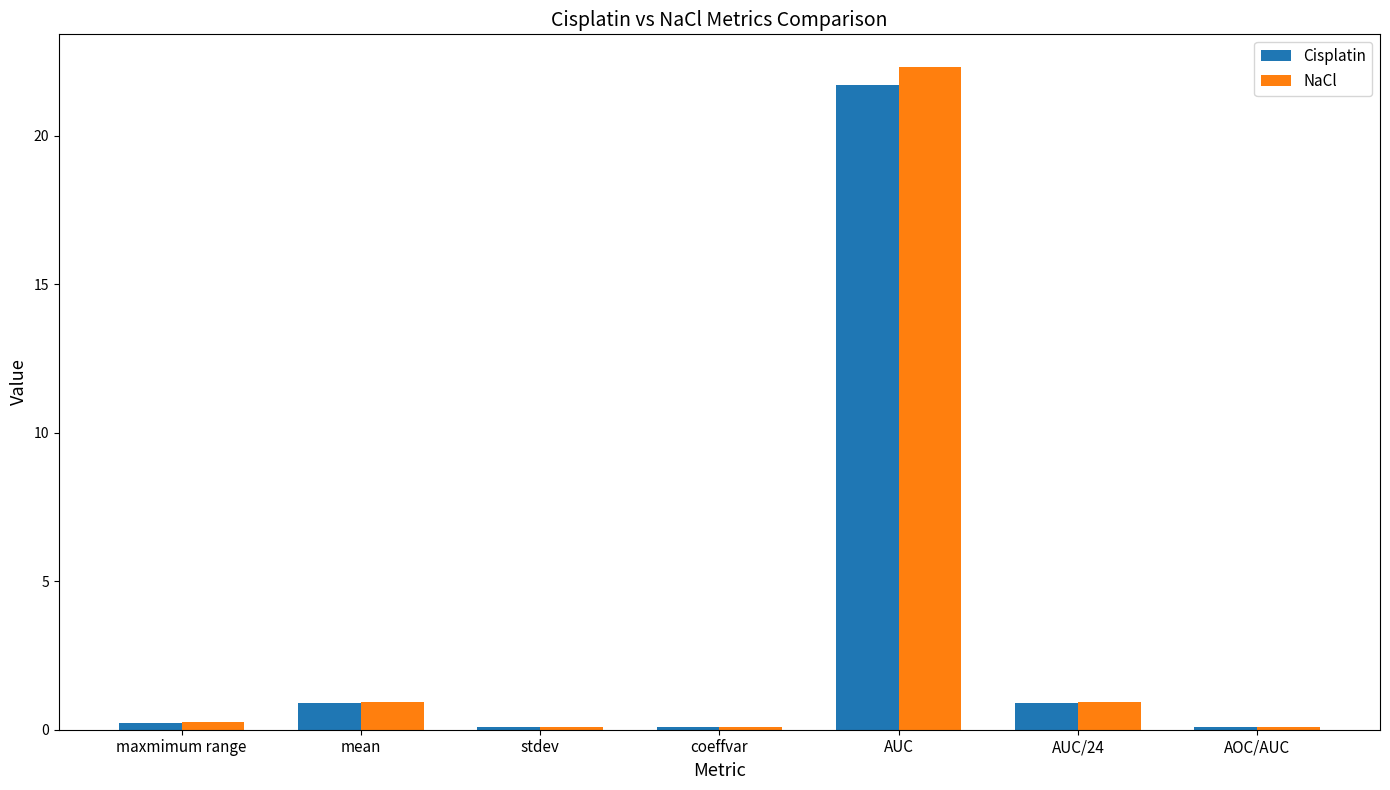

The value of NaCl at AUC/24 is 0.9. True or false?

True